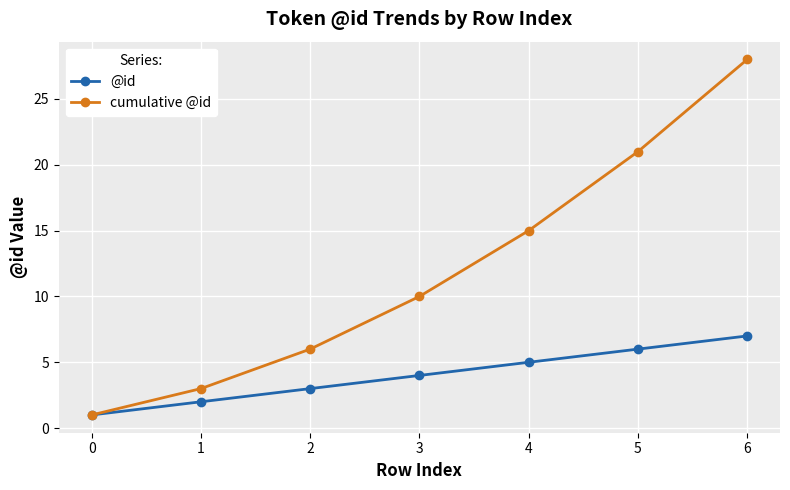

What is the minimum value shown in the chart?

1